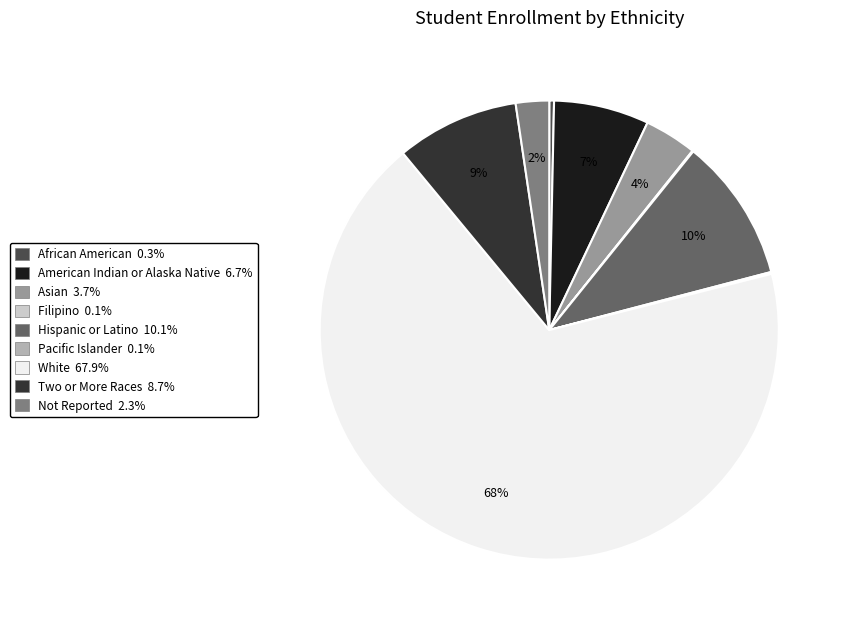

Which category has the biggest portion of the pie?

White